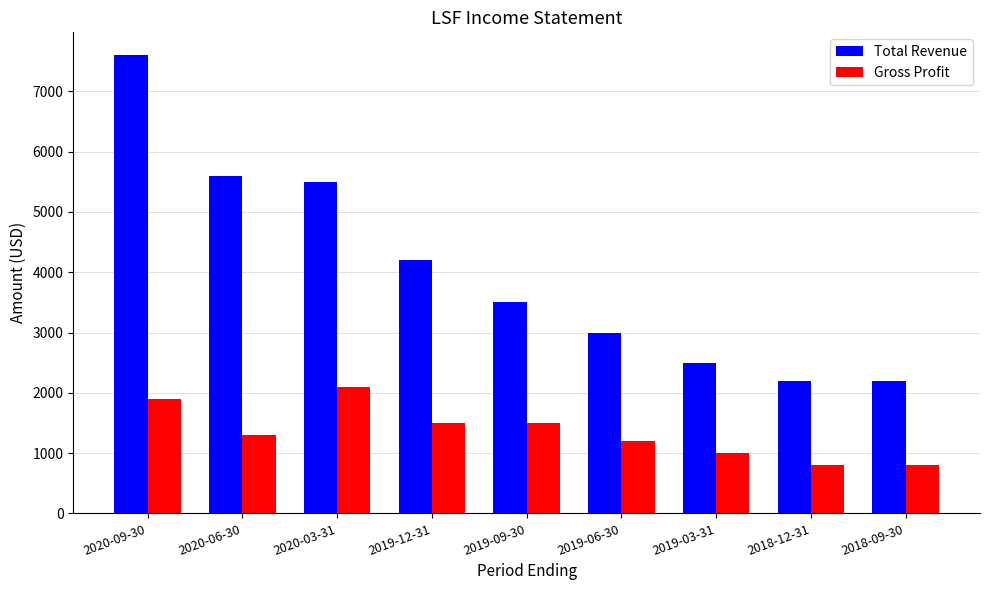

What is the value of the Total Revenue bar at the 7th from the left?

2500